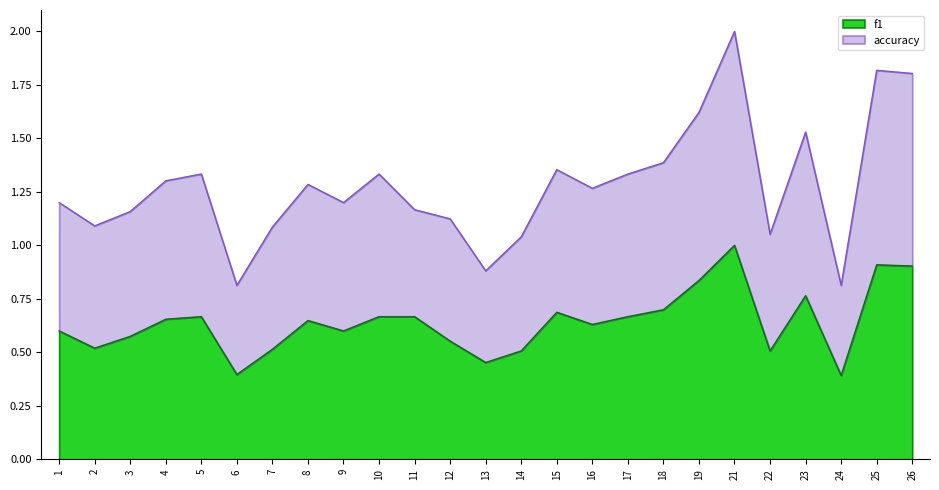

Is it true that f1 equals 0.7 at 17?

True